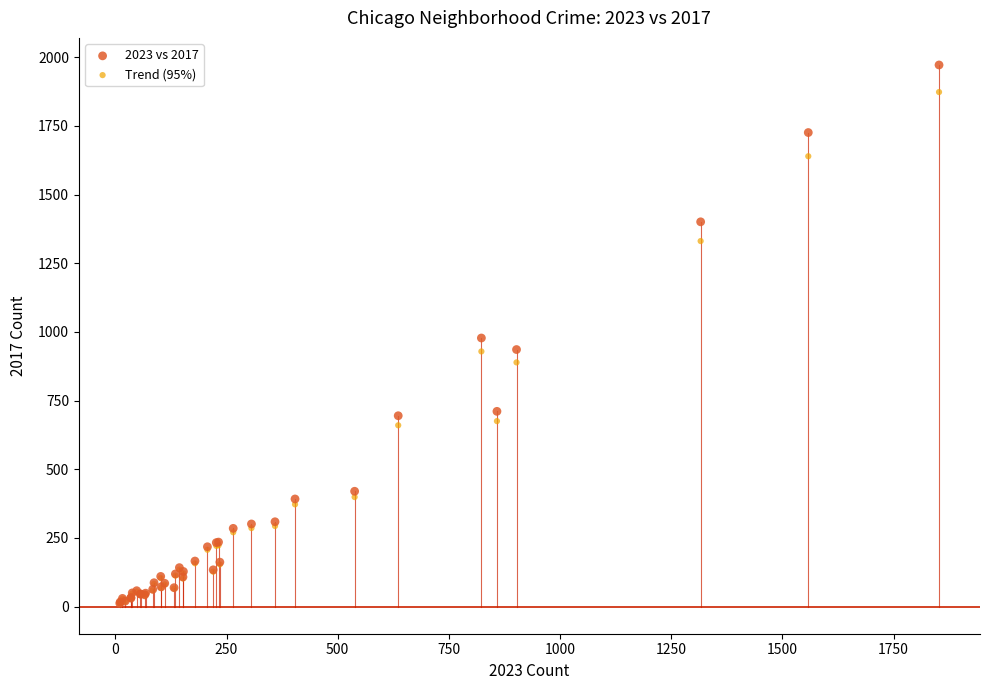

Which series contains the highest Y value?

2023 vs 2017